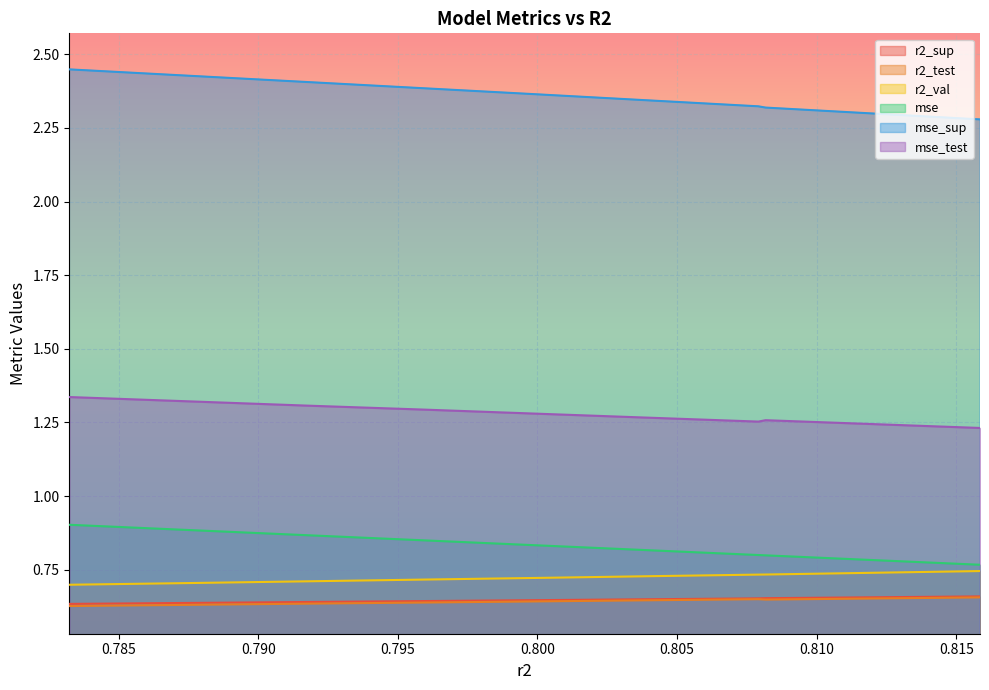

What is the minimum value for mse?

0.8